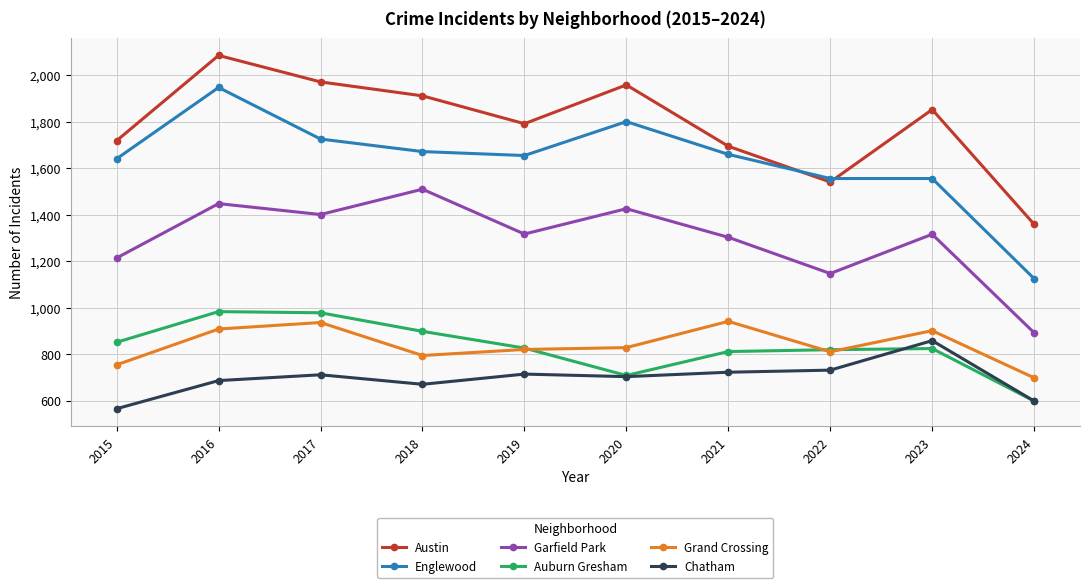

What is the value of the Austin point at the 9th from the left?

1853